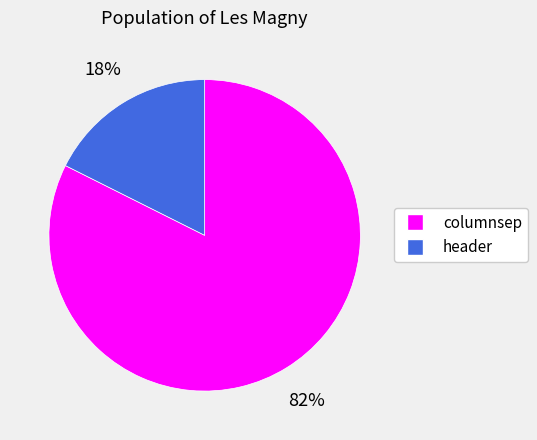

True or false: header accounts for 18% of the total.

True